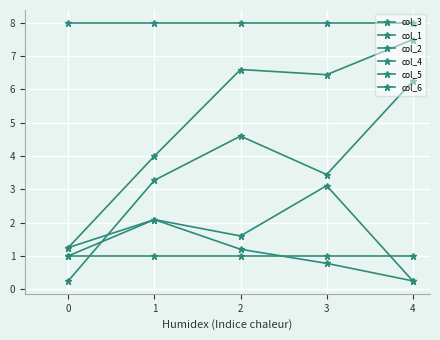

How many lines are shown in the chart?

6